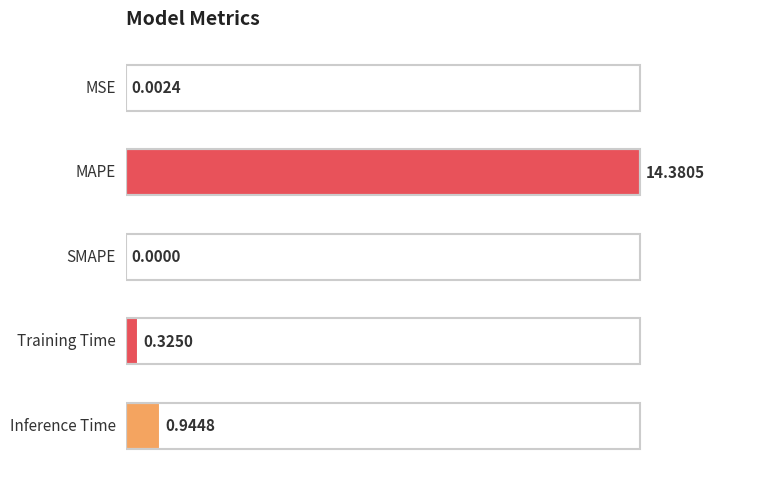

What is the average value?

3.1